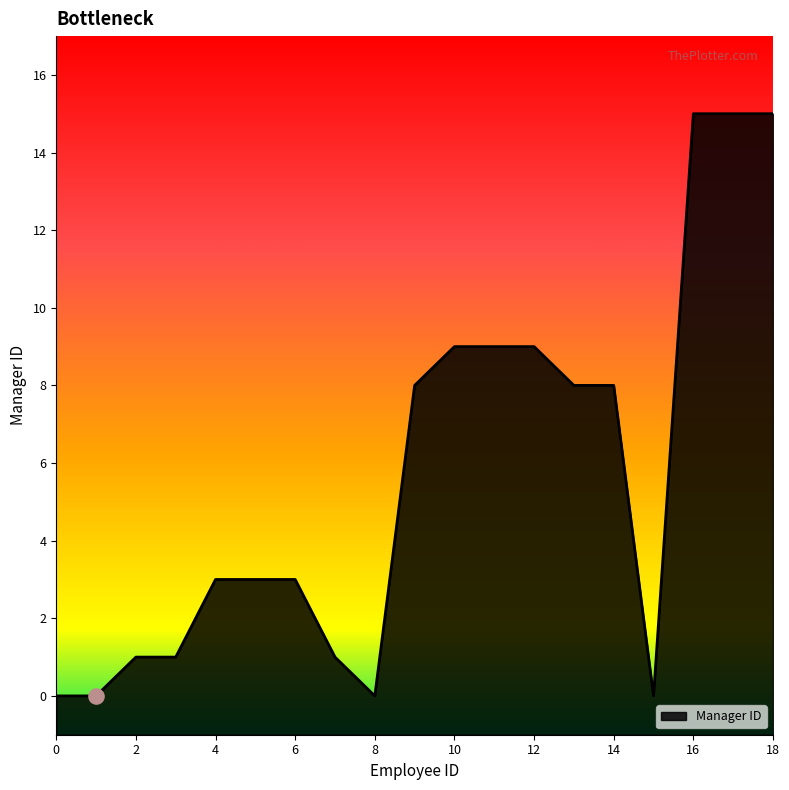

What is the change in value from 7 to 8?

-1